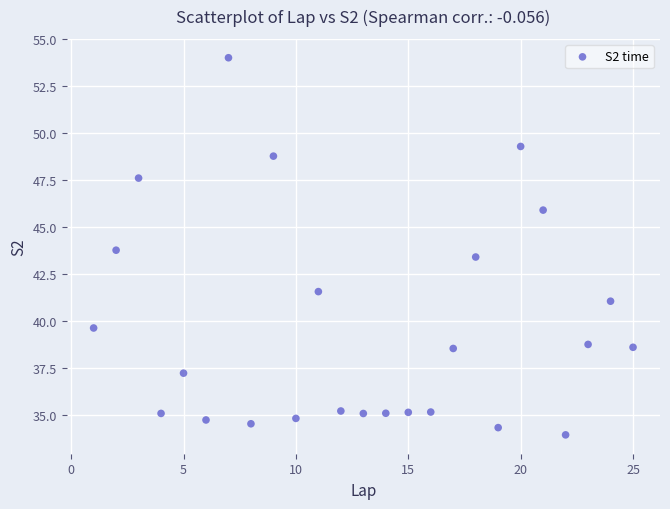

What Y value in the scatter plot is closest to 43?

43.4